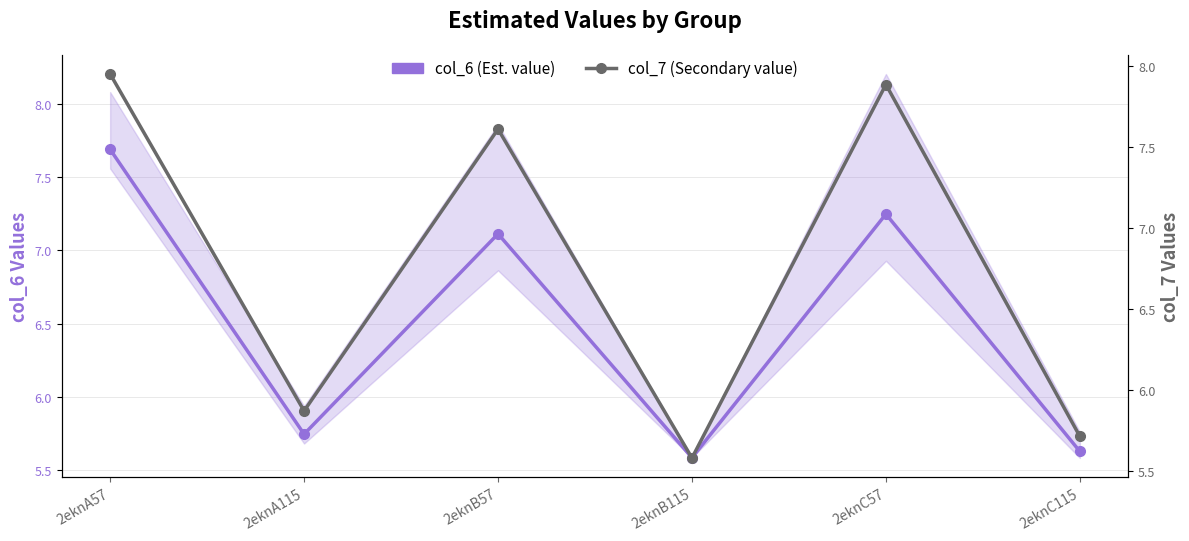

How many times do col_6 (Est. value) and col_7 (Secondary value) cross each other?

2